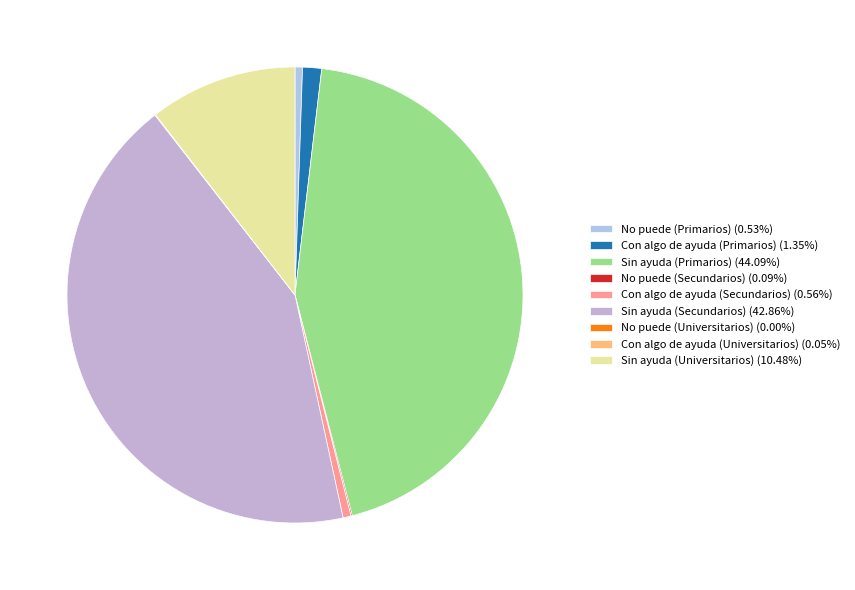

To the nearest percent, what is the combined percentage of Con algo de ayuda (Primarios) and Con algo de ayuda (Universitarios)?

1%